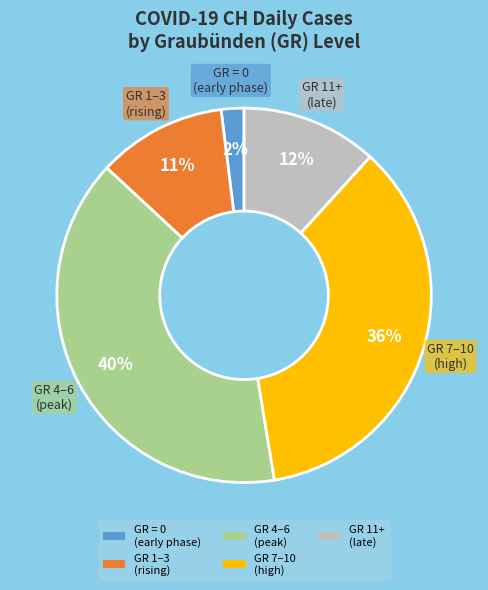

Between GR 4–6 (peak) and GR = 0 (early phase), which is larger?

GR 4–6 (peak)